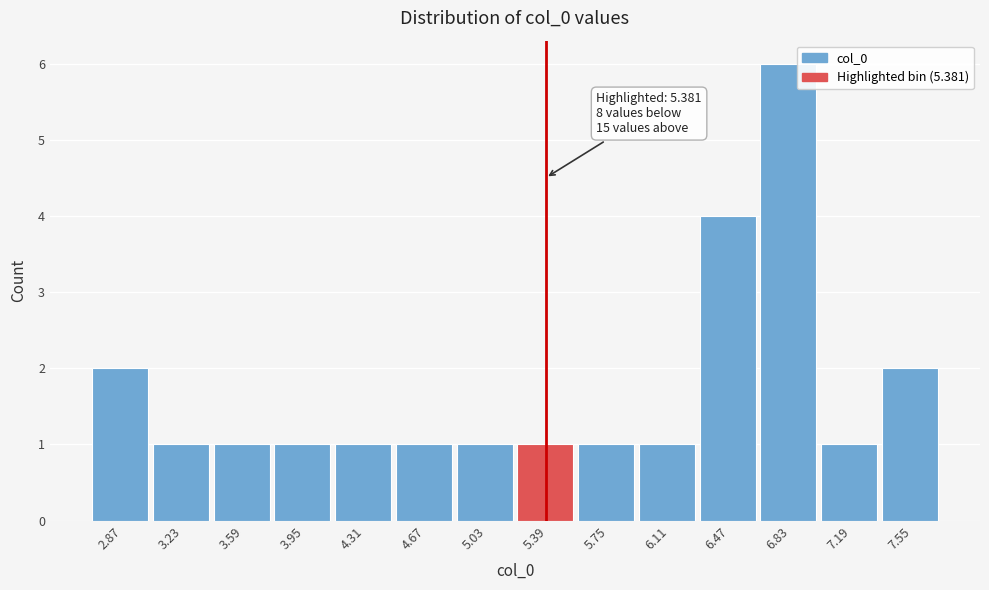

Which range on the x-axis has the tallest bar?

6.65 to 7.00